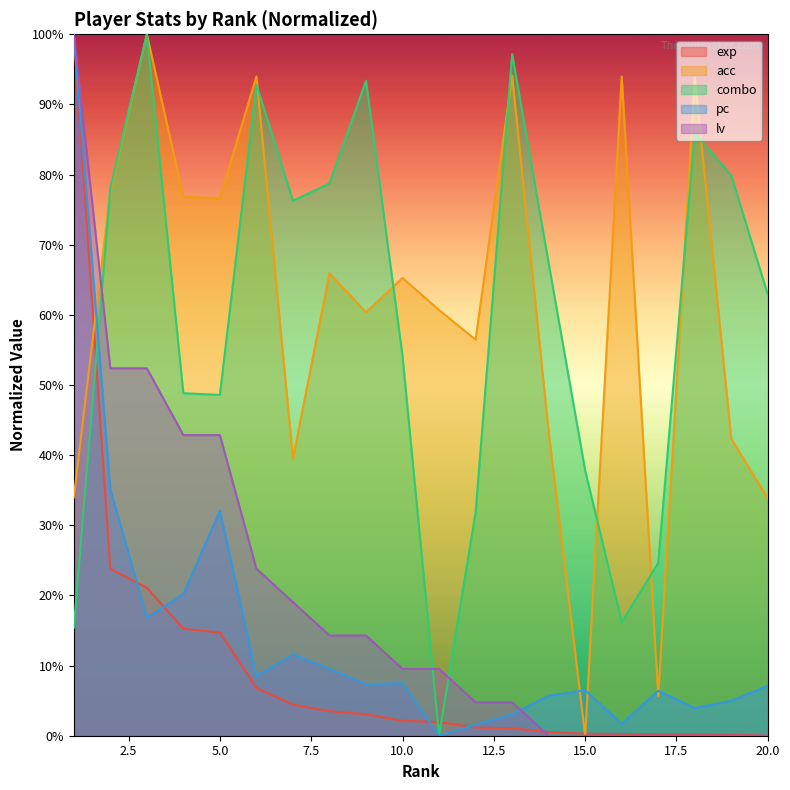

What is the maximum value for acc?

100.0